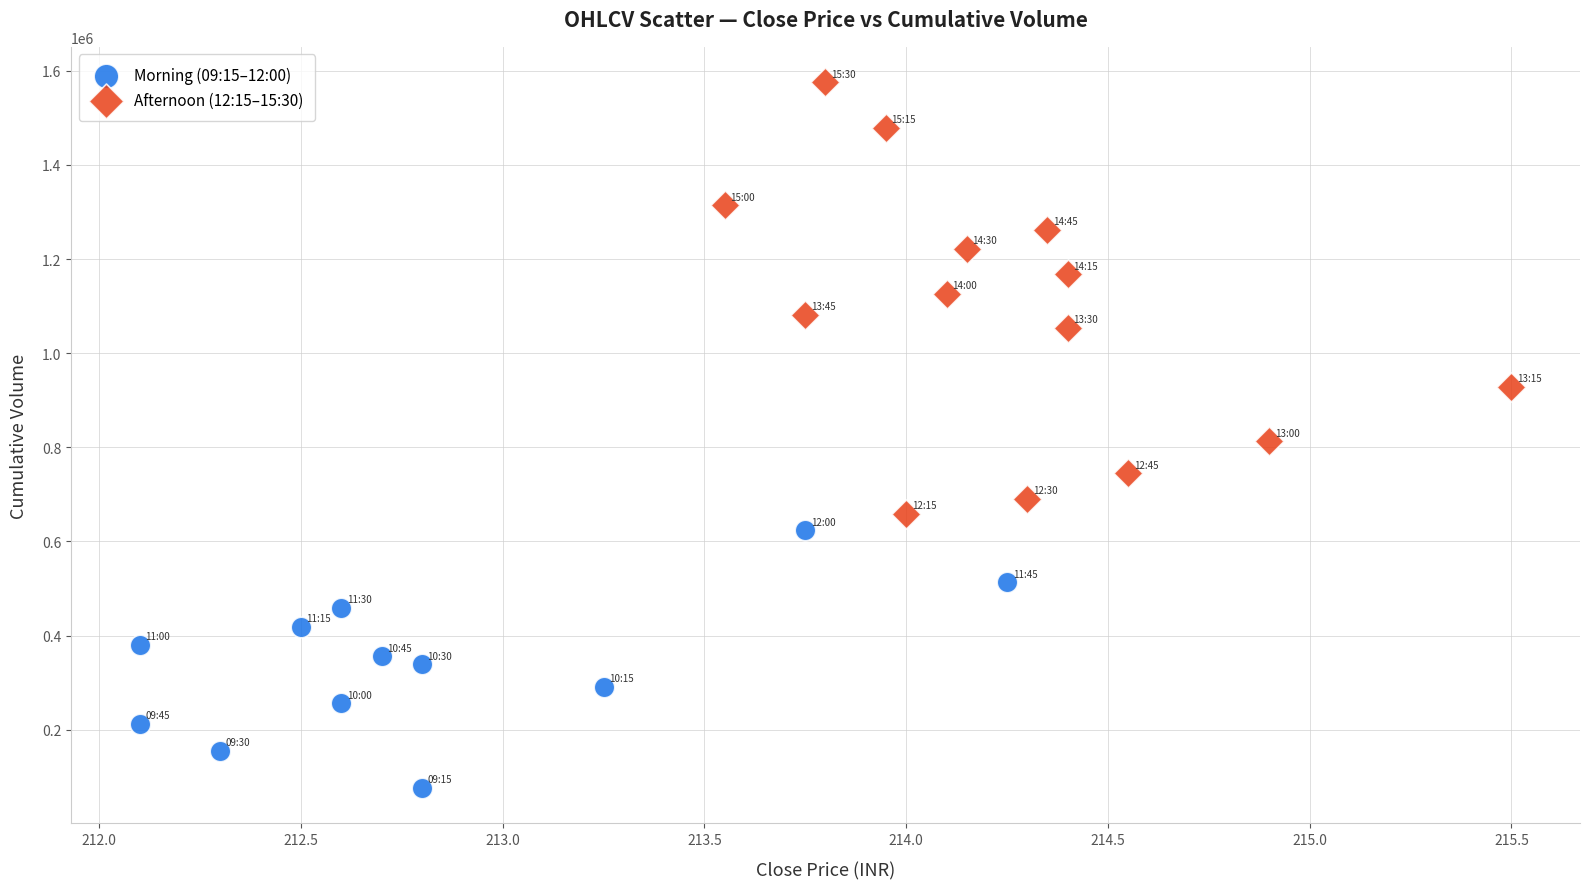

Which series has the largest Y range (max minus min)?

Afternoon (12:15–15:30)